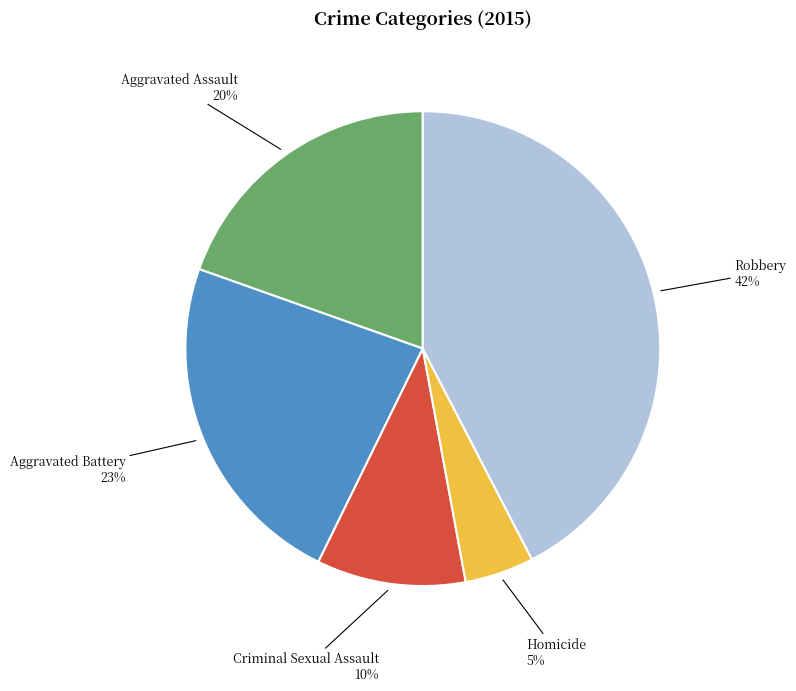

How many slices are in this pie chart?

5